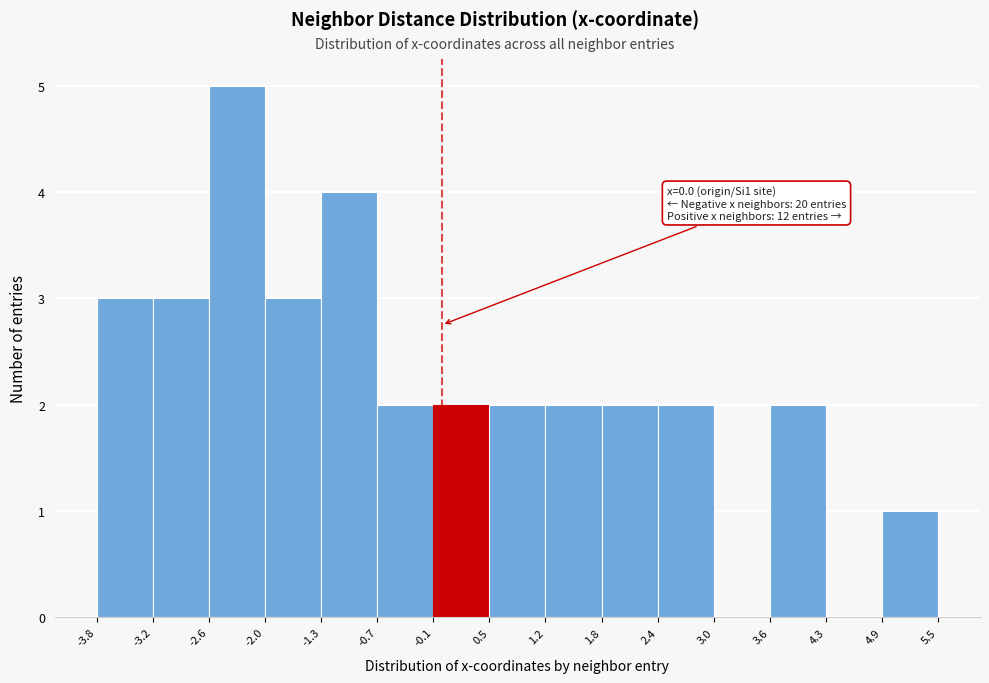

Which range on the x-axis has the tallest bar?

-2.6 to -2.0